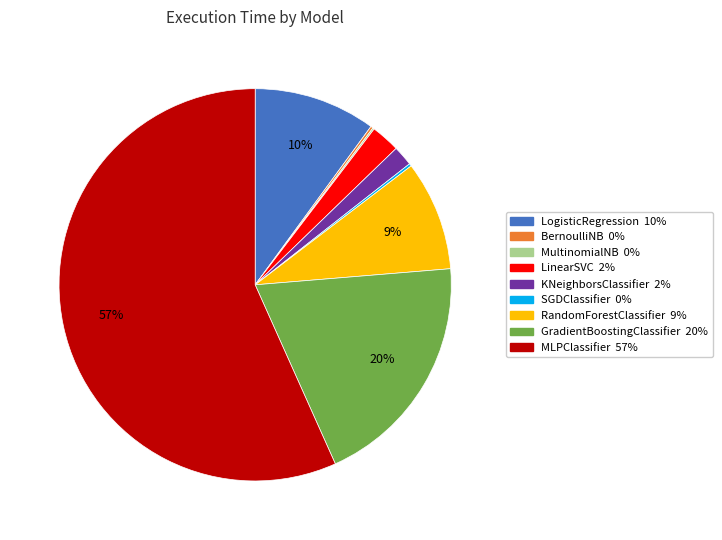

To the nearest percent, what is the average slice percentage?

11%